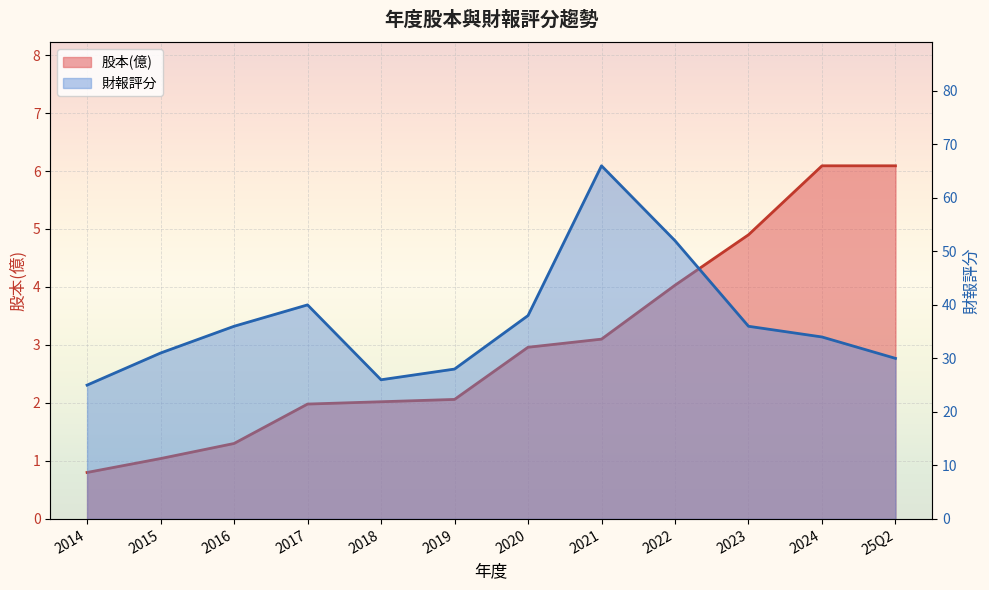

How many series are shown in this chart?

2